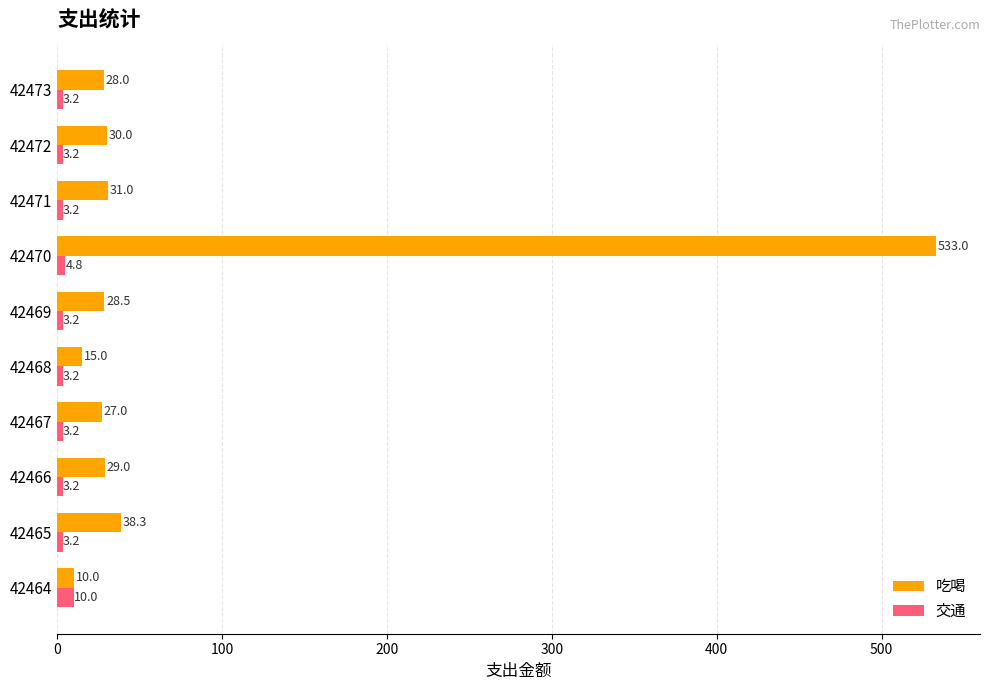

Which series has the largest range (max minus min)?

吃喝